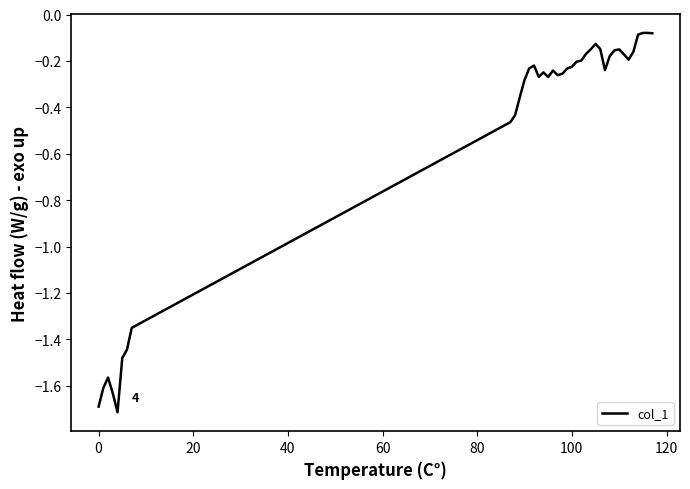

What is the smallest value displayed?

-1.7